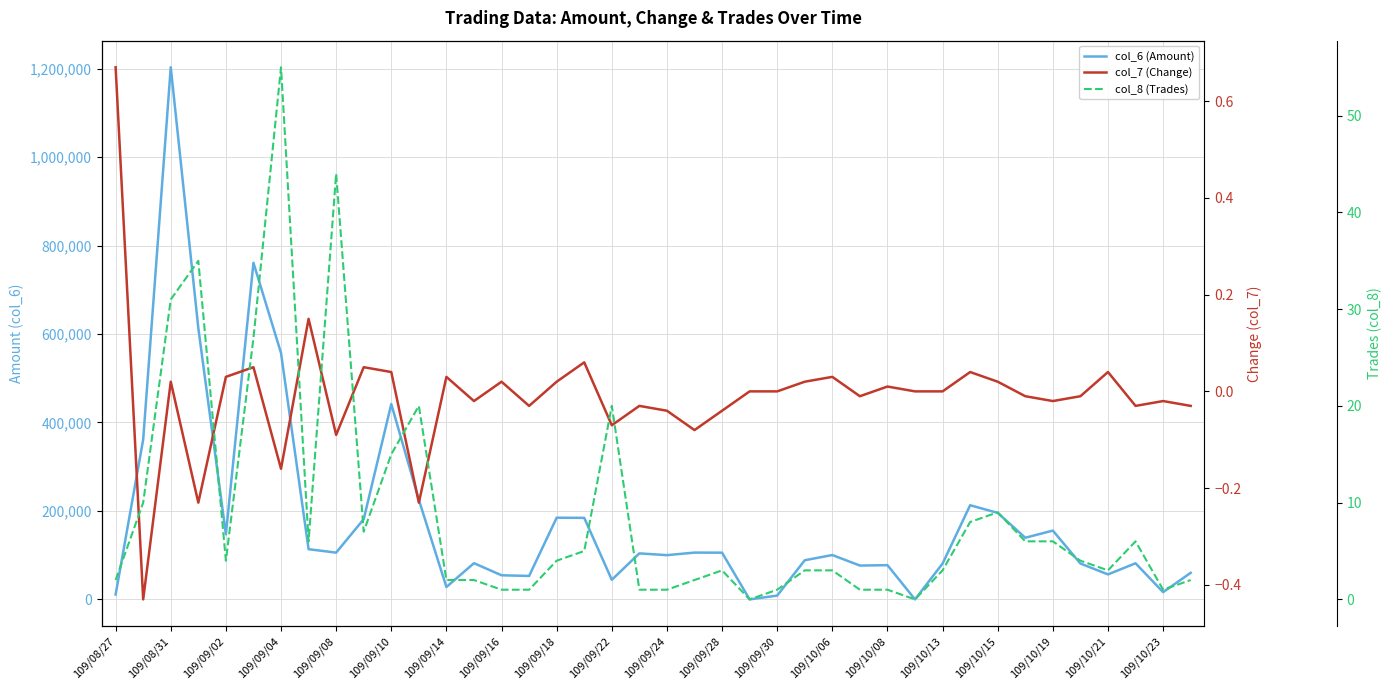

Between 109/09/08 and 109/08/31, which is larger?

109/08/31